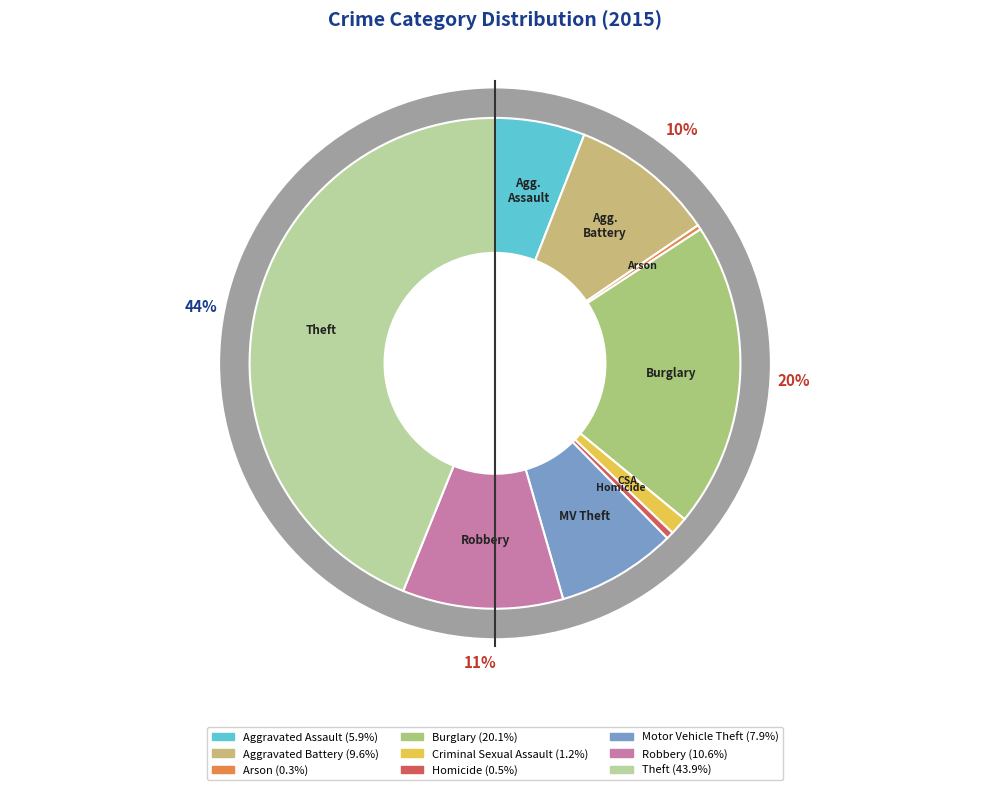

To the nearest percent, what is the average slice percentage?

11%